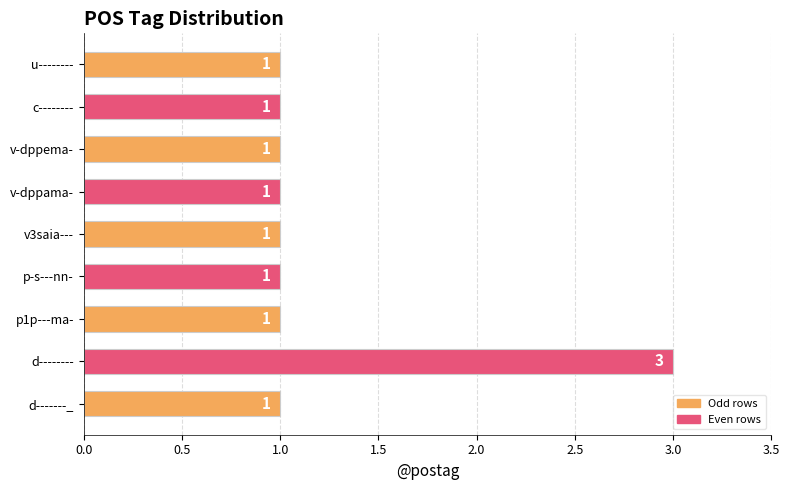

What is the difference between the maximum and minimum values?

2